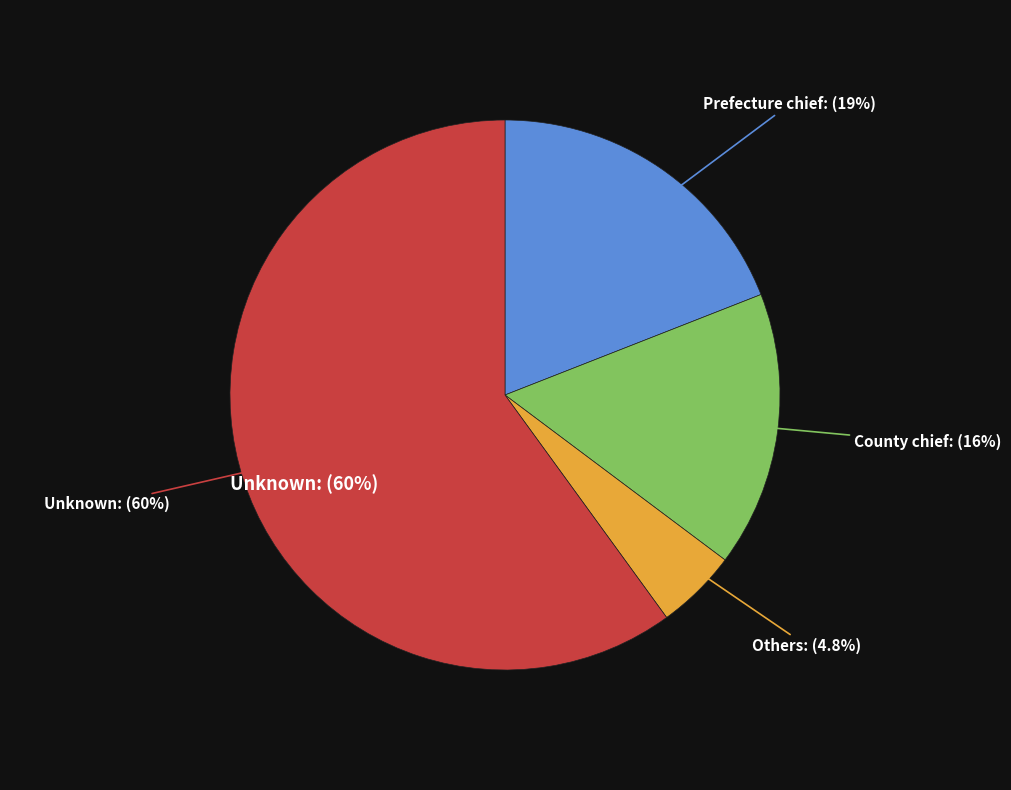

Combined, do Others and Unknown account for over 50%?

Yes